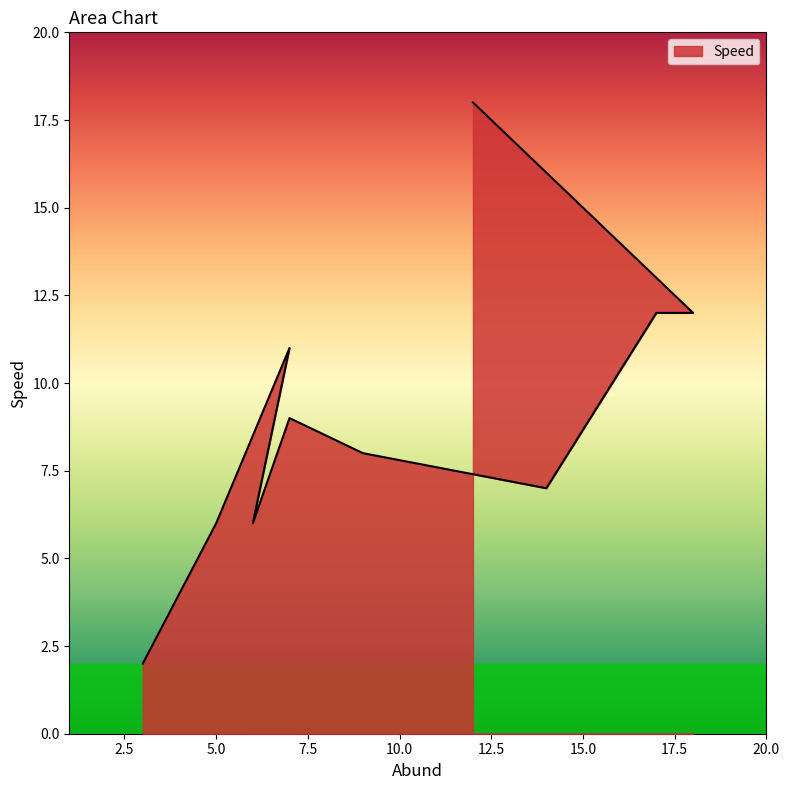

Reading left to right, what are all the values shown in this chart?

12=18	18=12	17=12	14=7	9=8	7=9	6=6	7=11	5=6	3=2